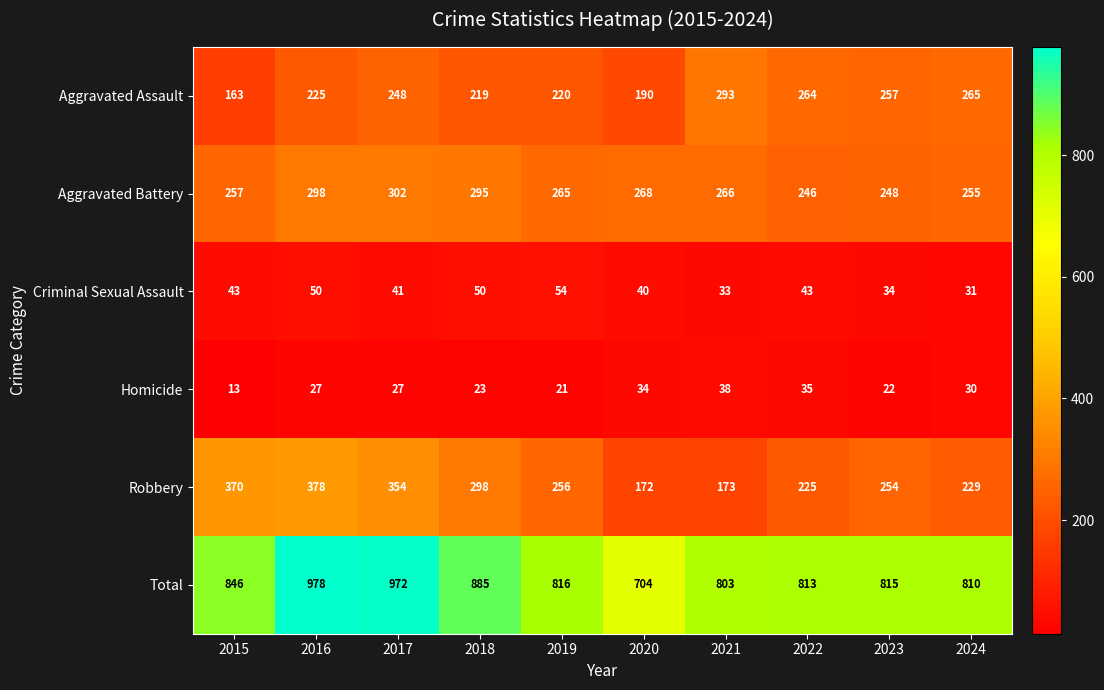

At how many categories does at least one series exceed 346?

10